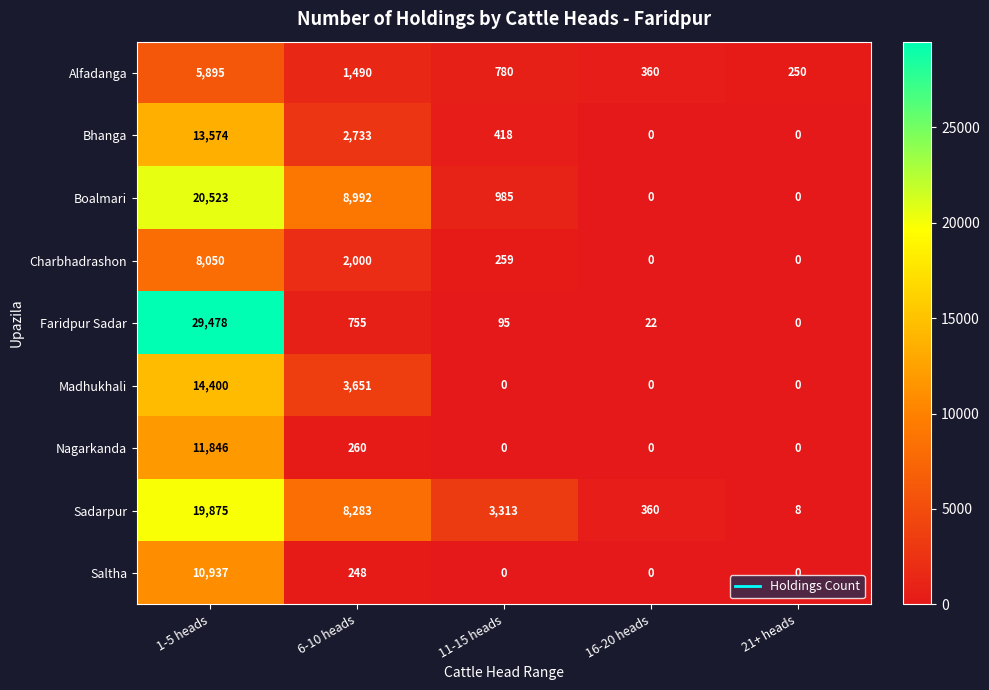

At which label is Boalmari closest to 10261?

6-10 heads